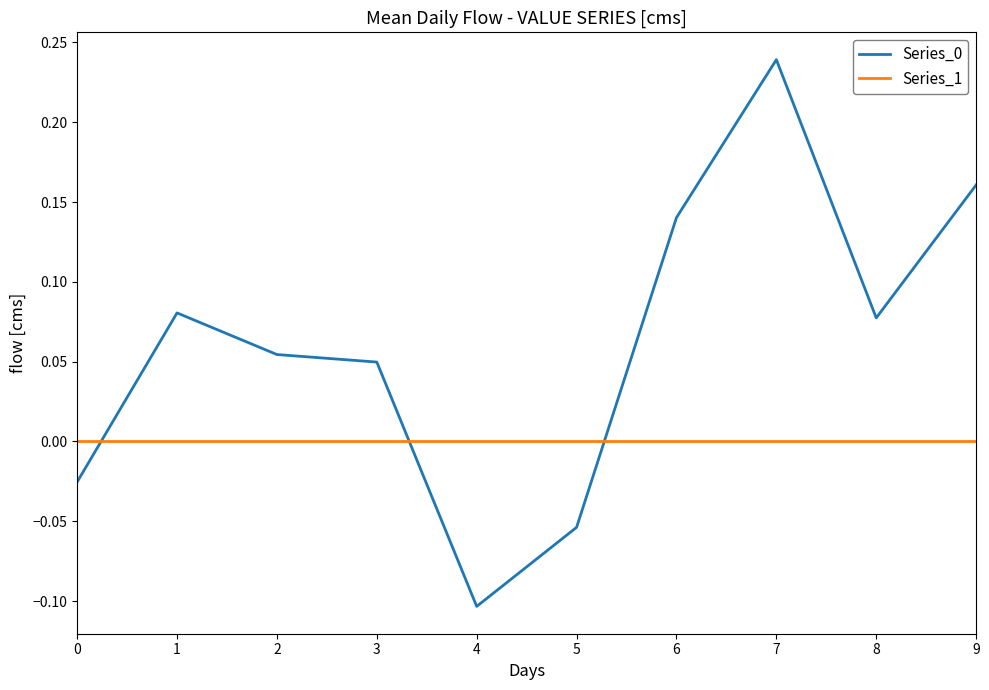

At which category does Series_0 reach its first local valley?

4